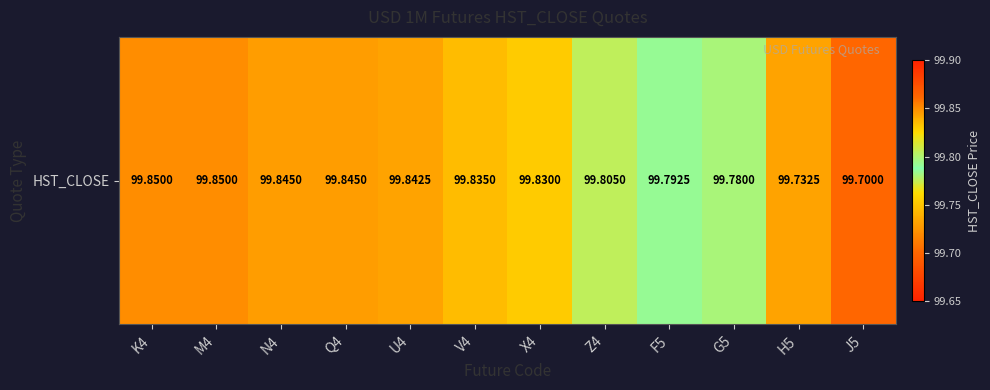

Reading left to right, extract all data points from this chart.

99.8	99.8	99.8	99.8	99.8	99.8	99.8	99.8	99.8	99.8	99.7	99.7